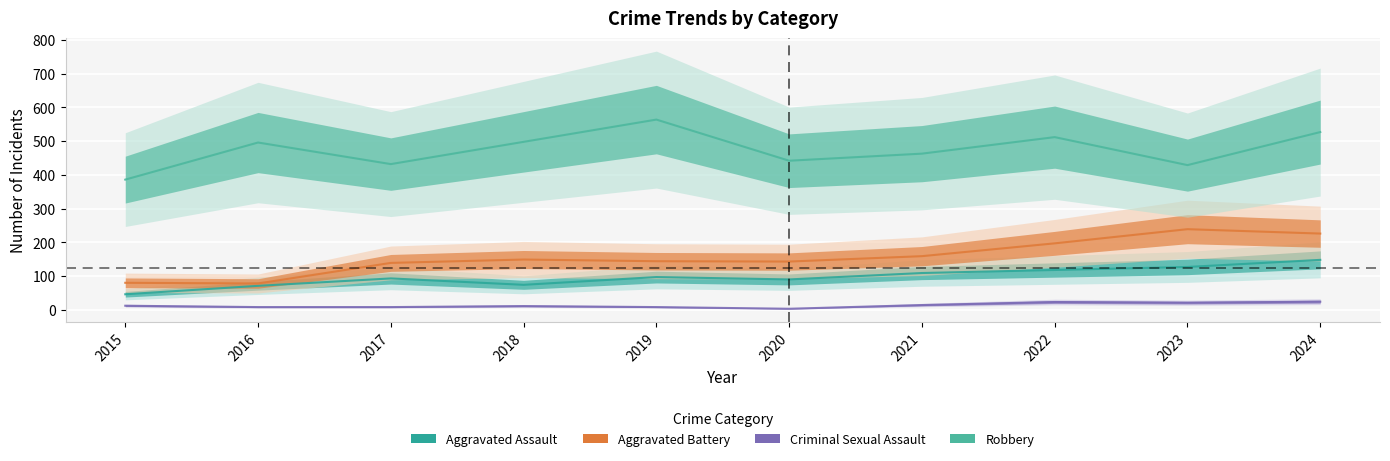

The value of Criminal Sexual Assault at 2024 is 24. True or false?

True